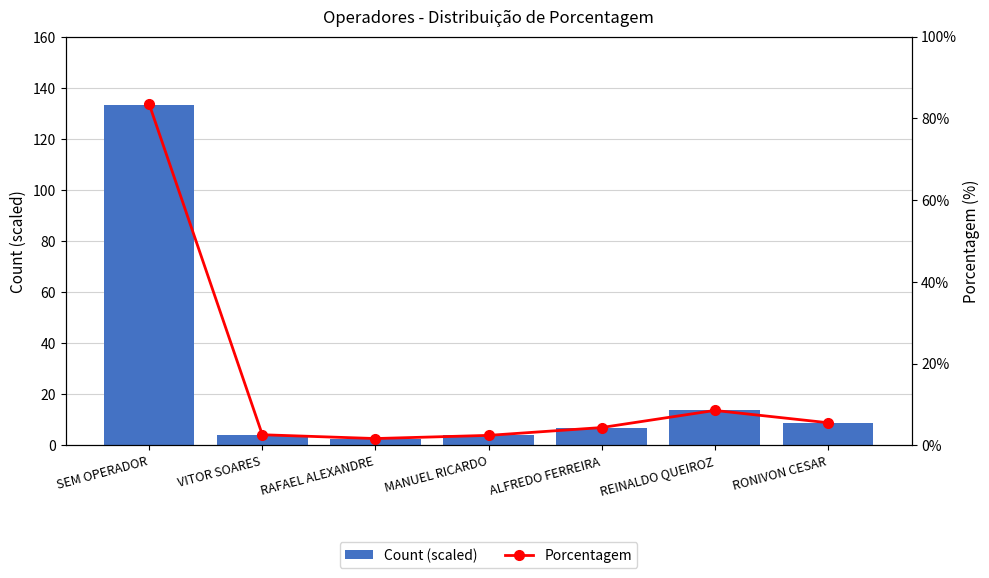

What is the sum of all Count (scaled) values?

173.9